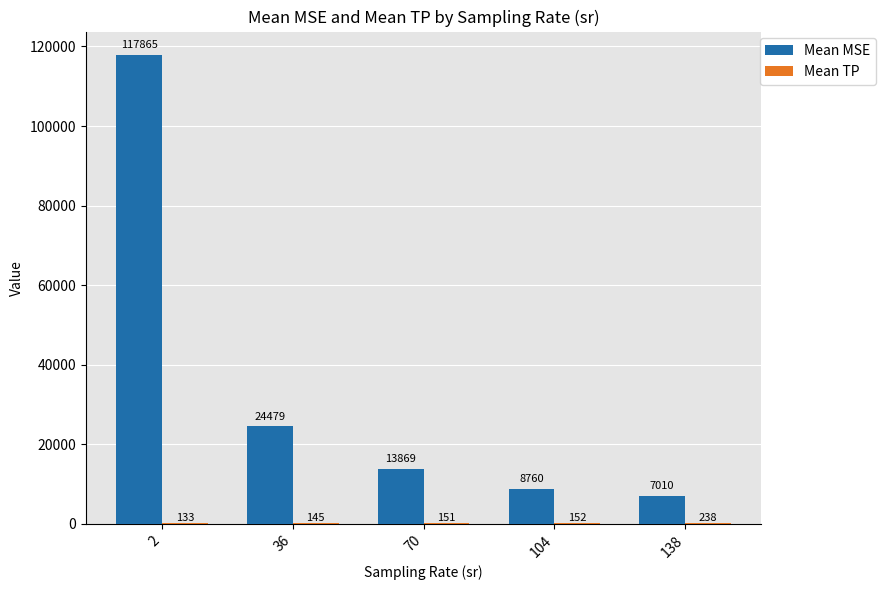

Which series has the largest total across all categories?

Mean MSE